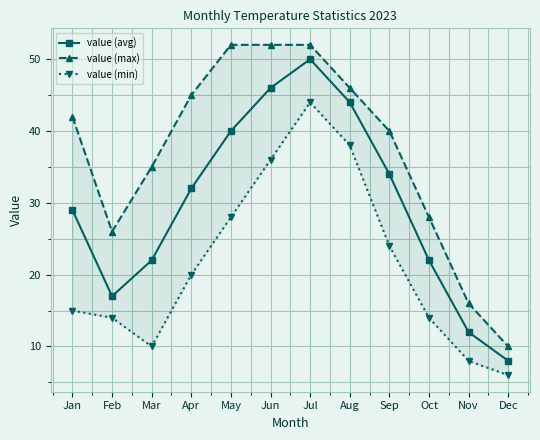

How many categories are shown in the chart?

12